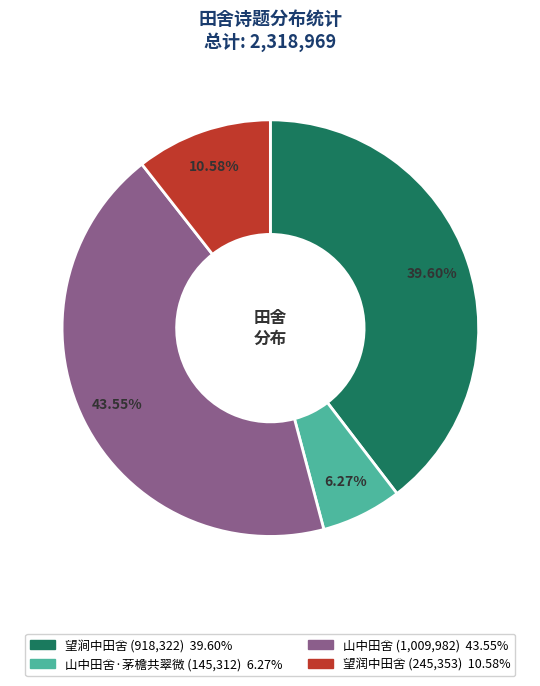

Is there a majority slice in this chart?

No